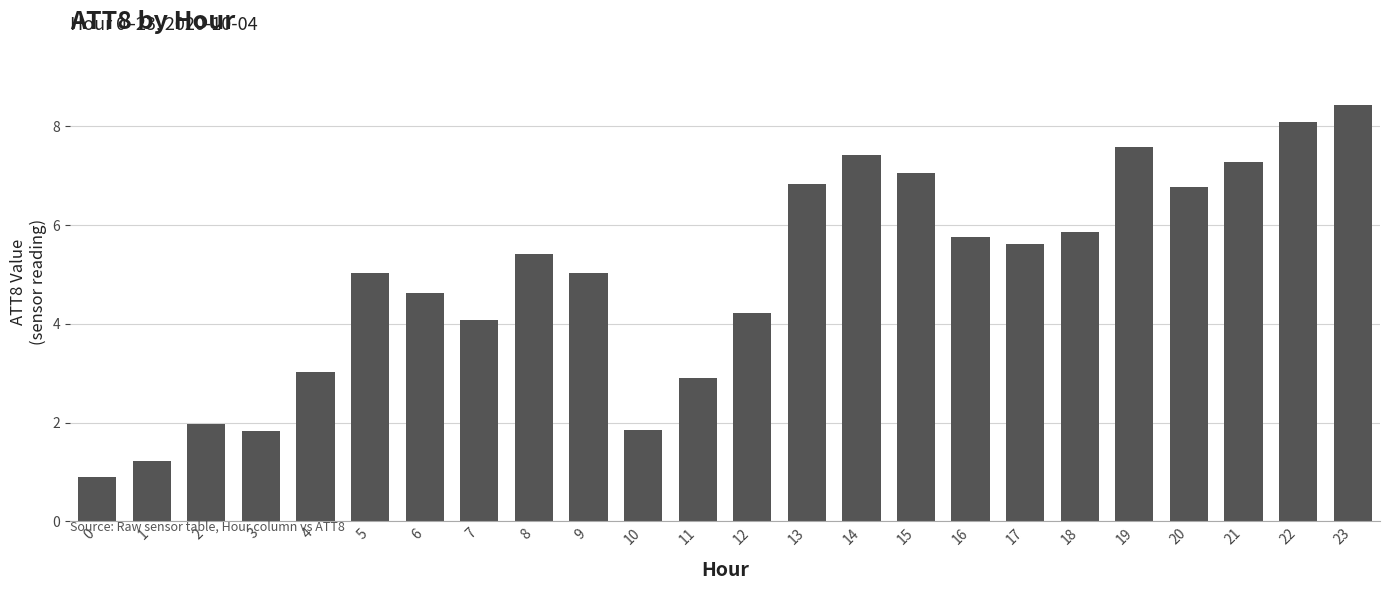

Between 11 and 6, which is larger?

6